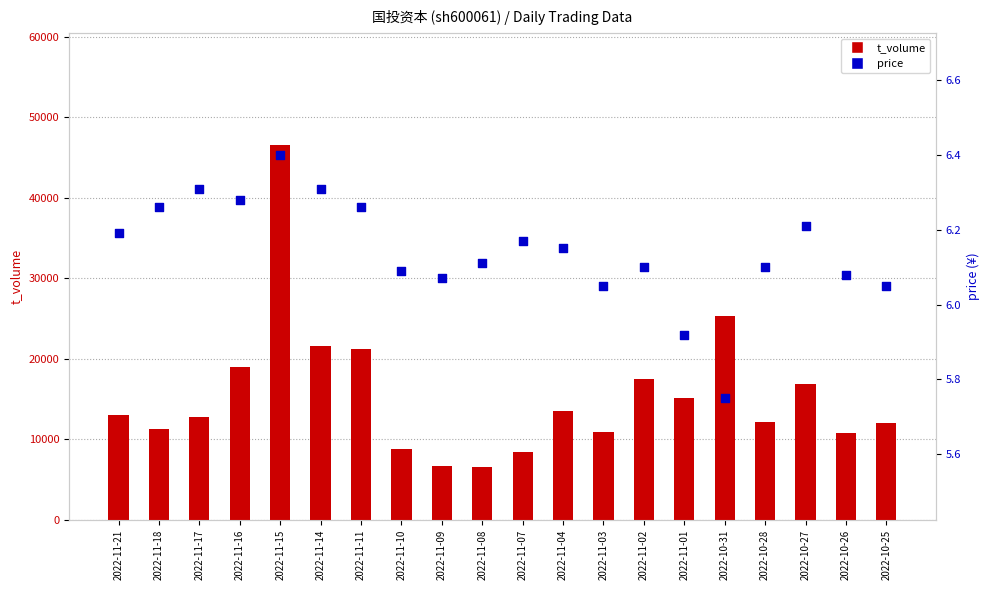

What are all the series names shown in the legend?

t_volume, price